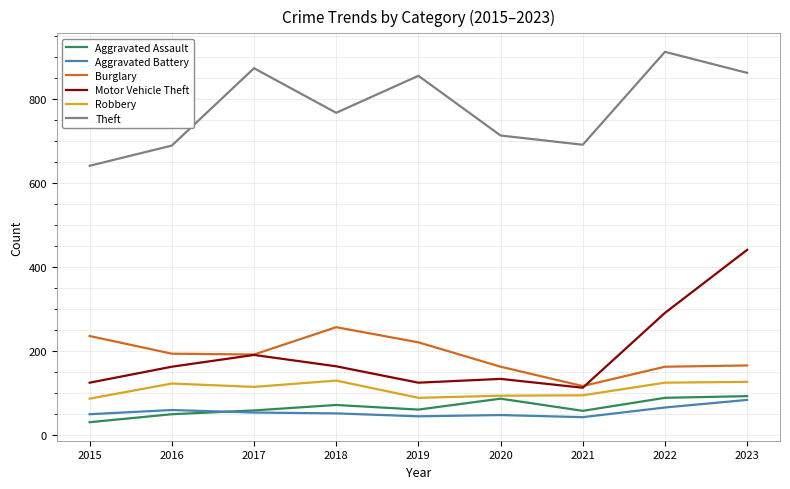

At which category does the chart reach its peak across all series?

2022